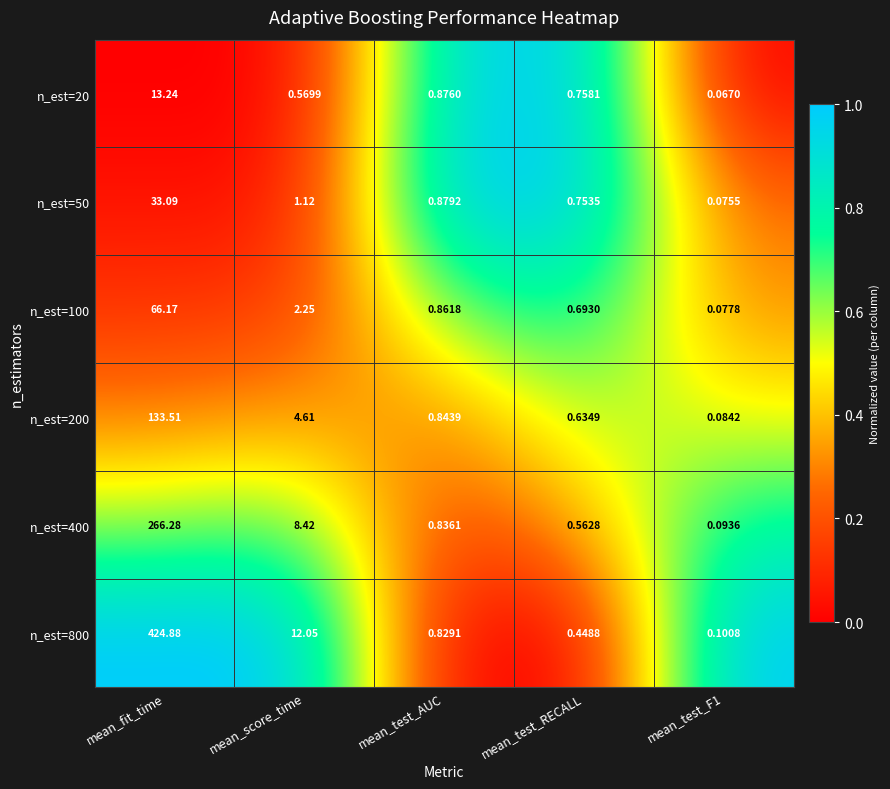

Which category has the highest value in the n_est=800 series?

mean_fit_time